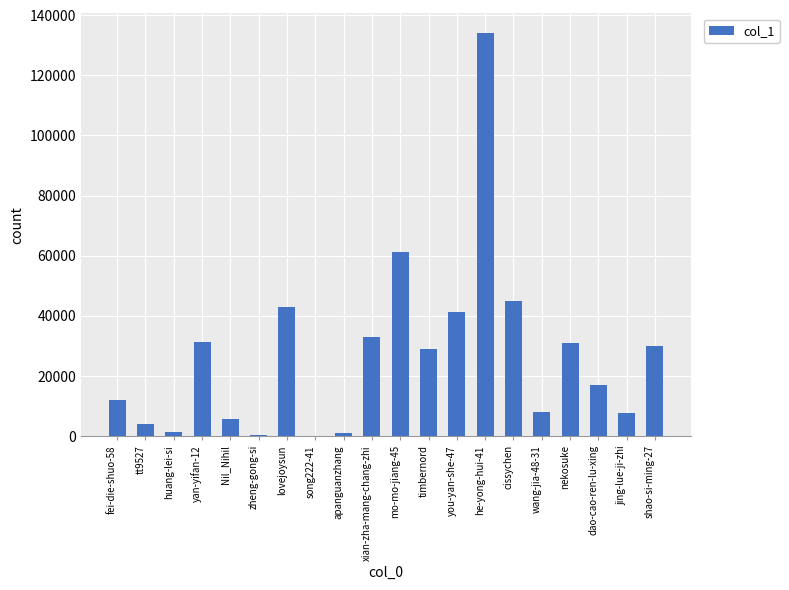

What is the difference between the values at Nil_Nihil and wang-jia-48-31?

2192